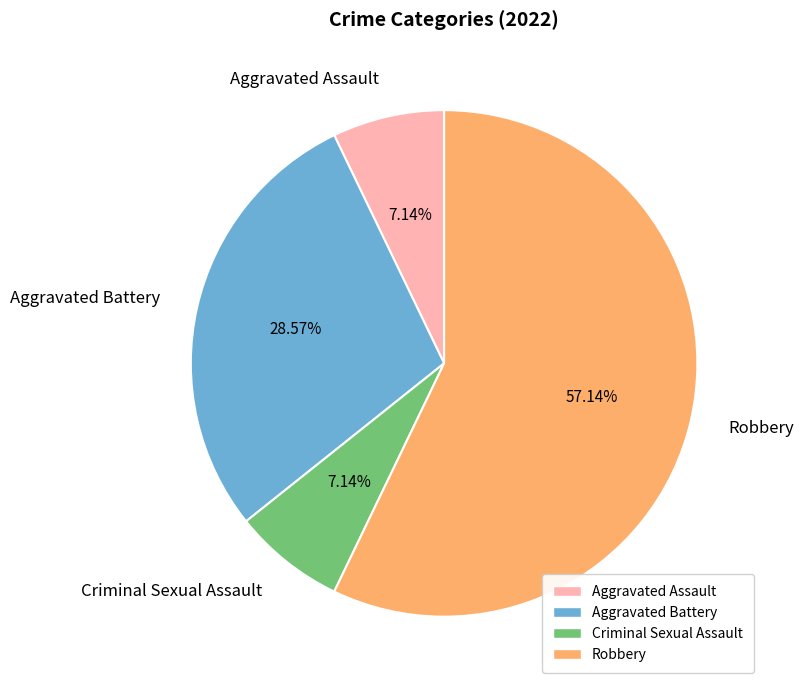

Count the number of slices in the pie.

4